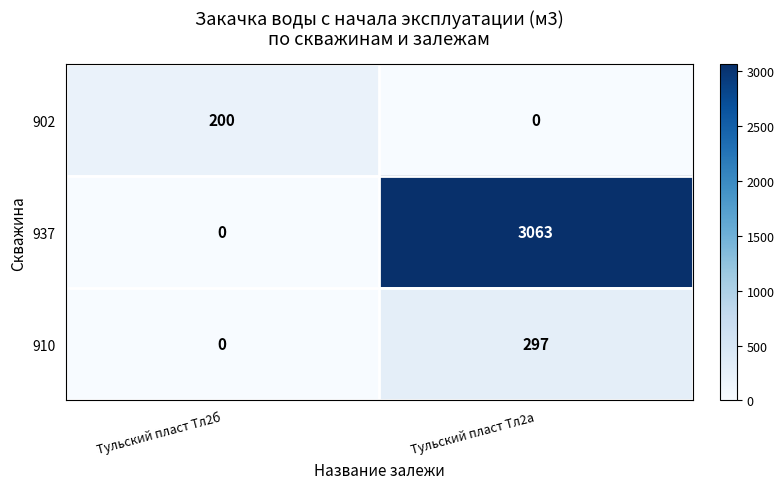

List the series in order of their peak value, highest first.

937, 910, 902